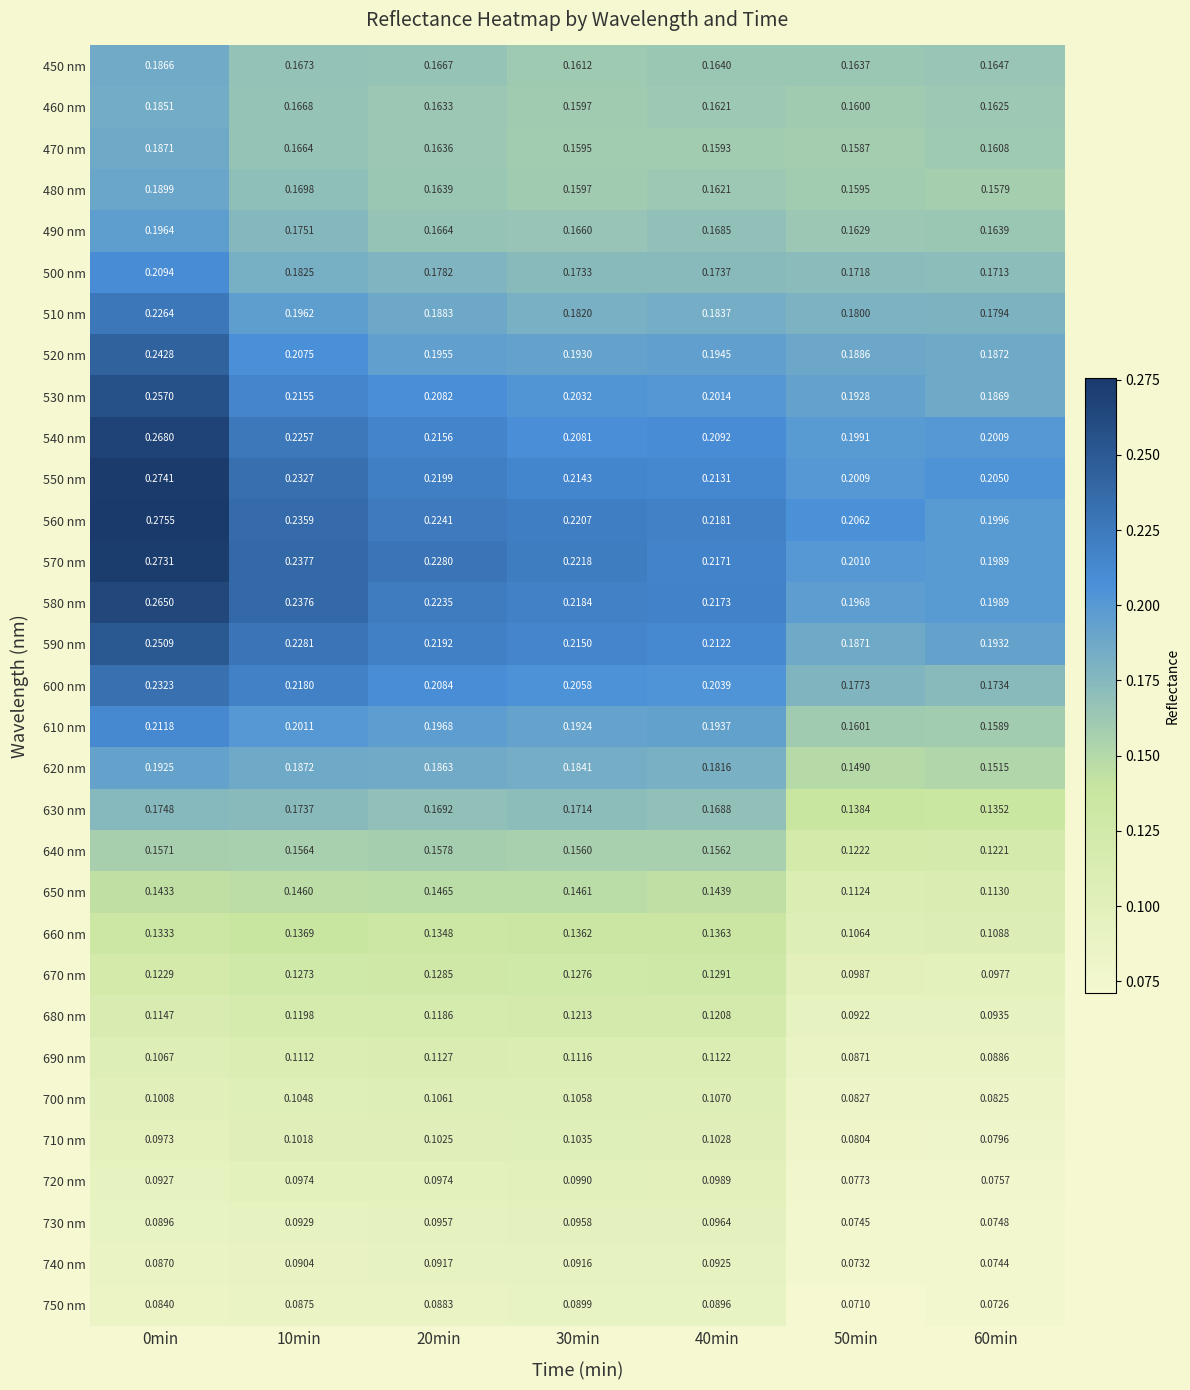

Is the value of 730 nm at 40min greater than the value of 550 nm at 0min?

No